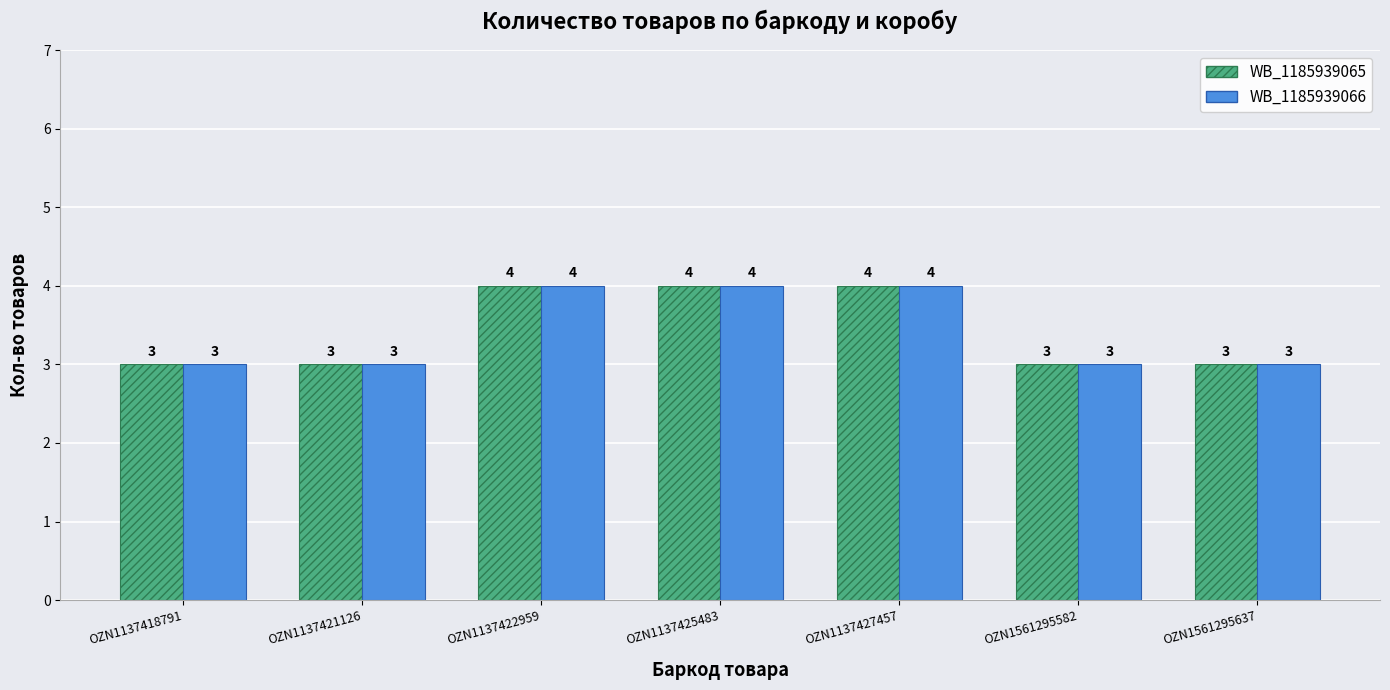

What is the maximum value shown in the chart?

4